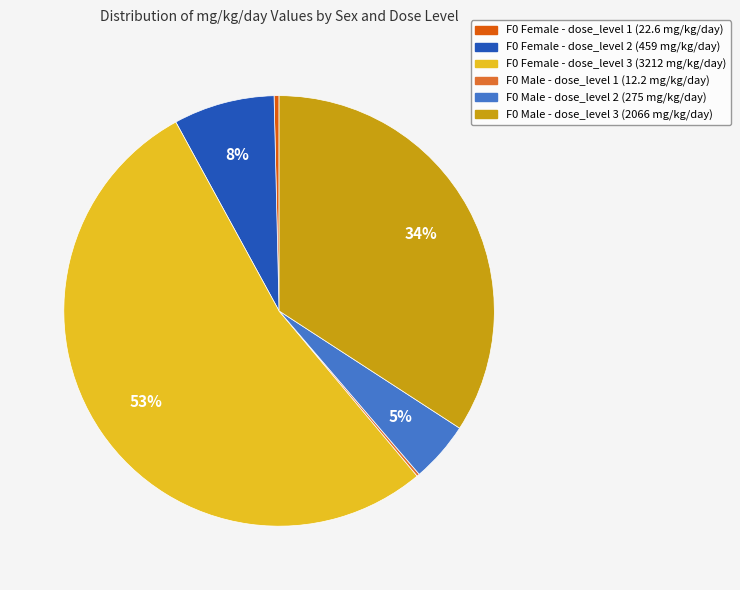

Is it true that F0 Male - dose_level 3 (2066 mg/kg/day) is 34% of the pie?

True